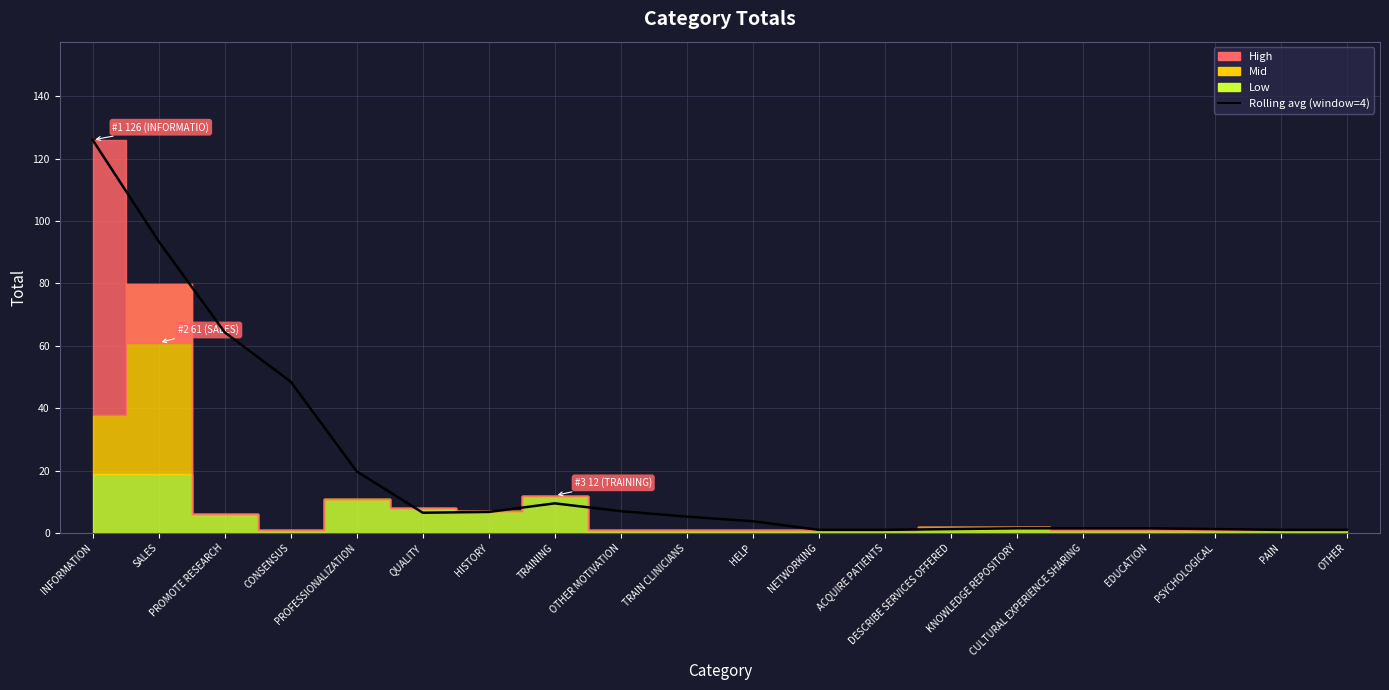

At which category does the data reach its first local valley?

QUALITY